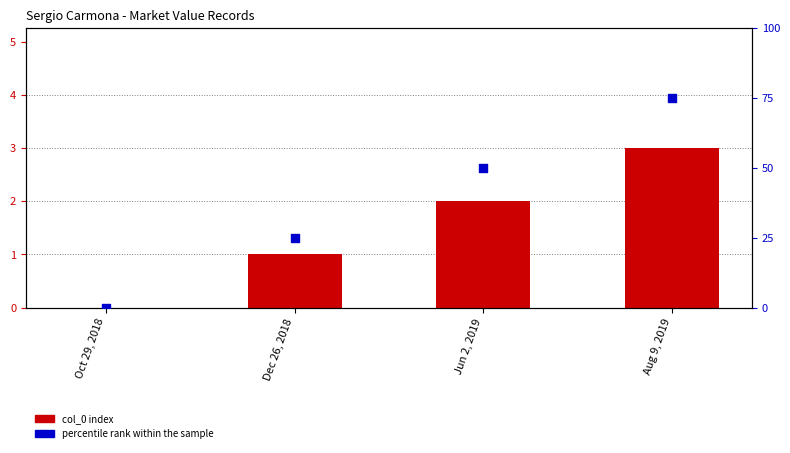

Is the value of col_0 index at Dec 26, 2018 greater than the value of percentile rank within the sample at Oct 29, 2018?

Yes